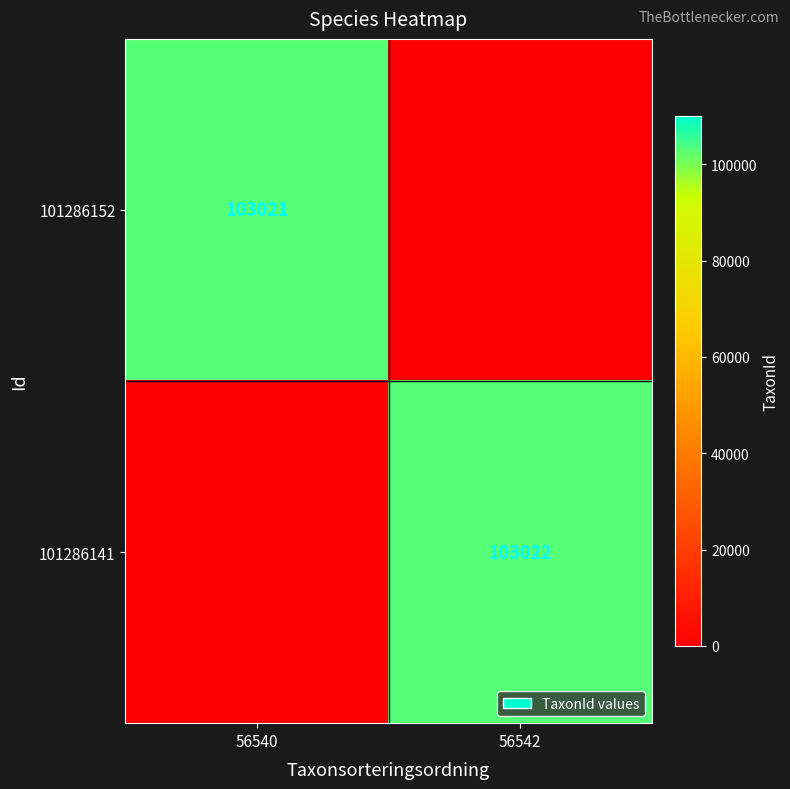

Is it true that 101286152 equals 103021 at 56540?

True